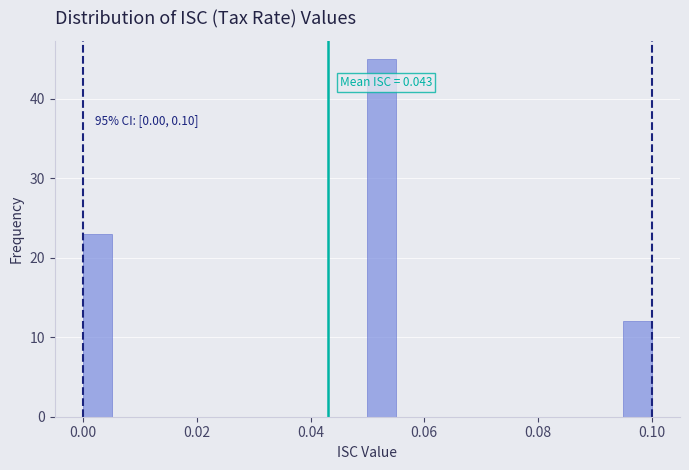

Read against the x-axis, roughly where is the centre of the tallest bar?

0.052